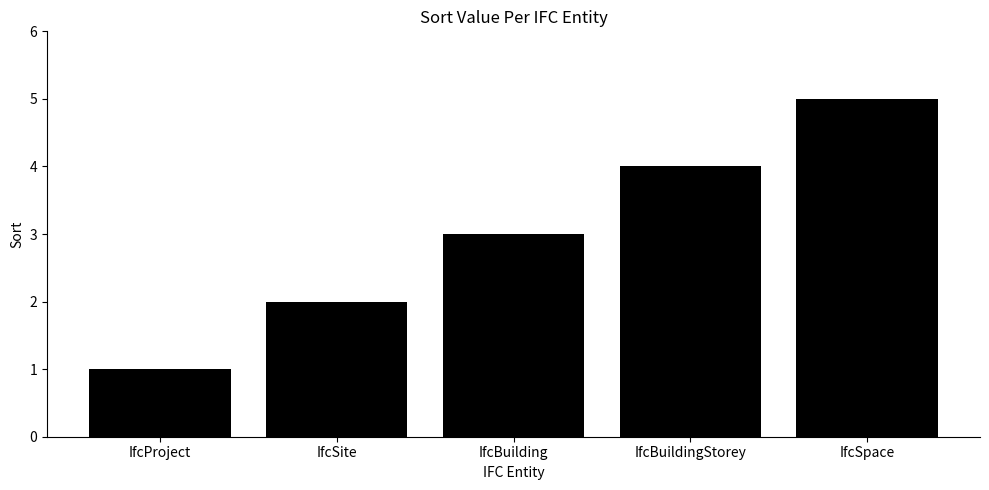

What is the difference between the values at IfcSpace and IfcBuilding?

2